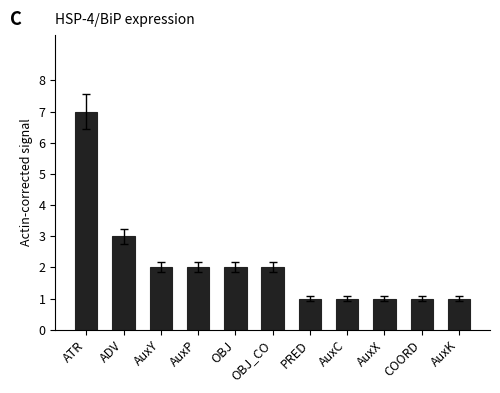

What is the minimum value shown in the chart?

1